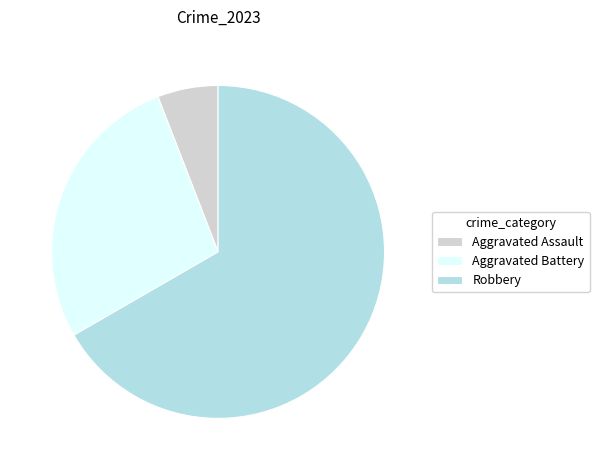

Rank the categories by value from highest to lowest.

Robbery, Aggravated Battery, Aggravated Assault